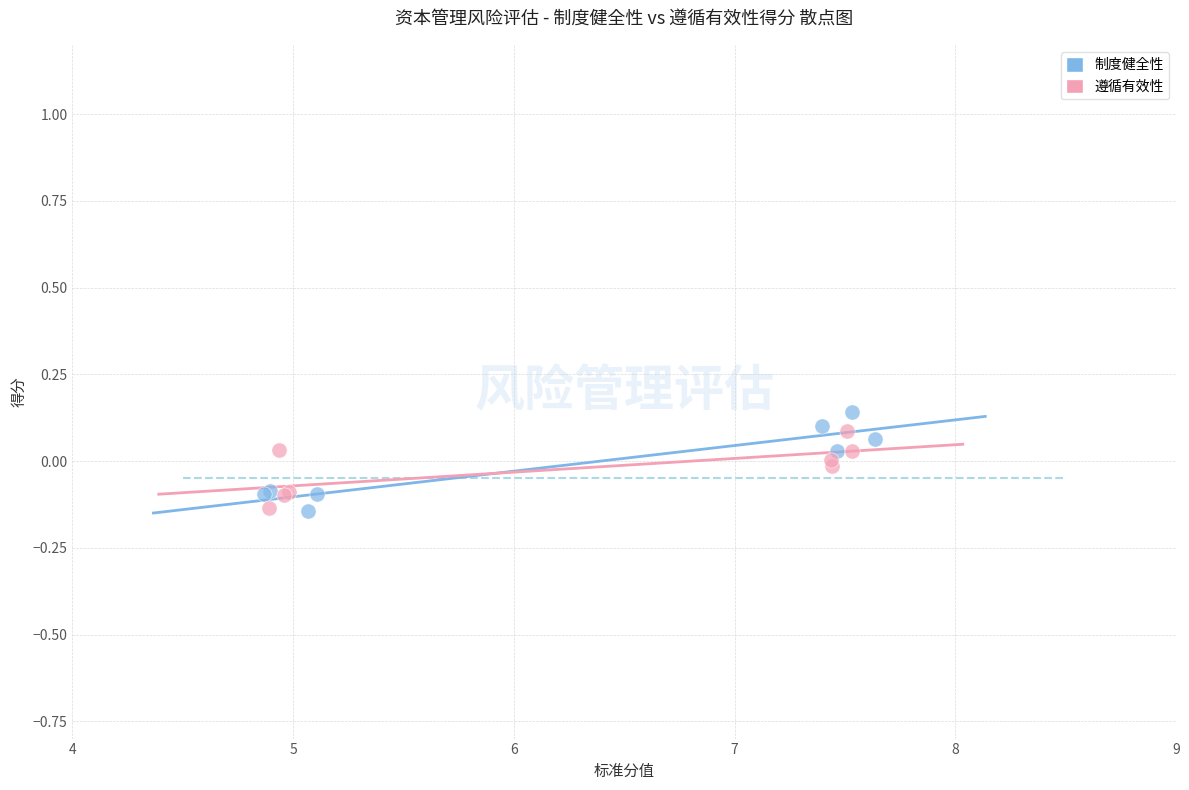

Which series contains the highest Y value?

制度健全性